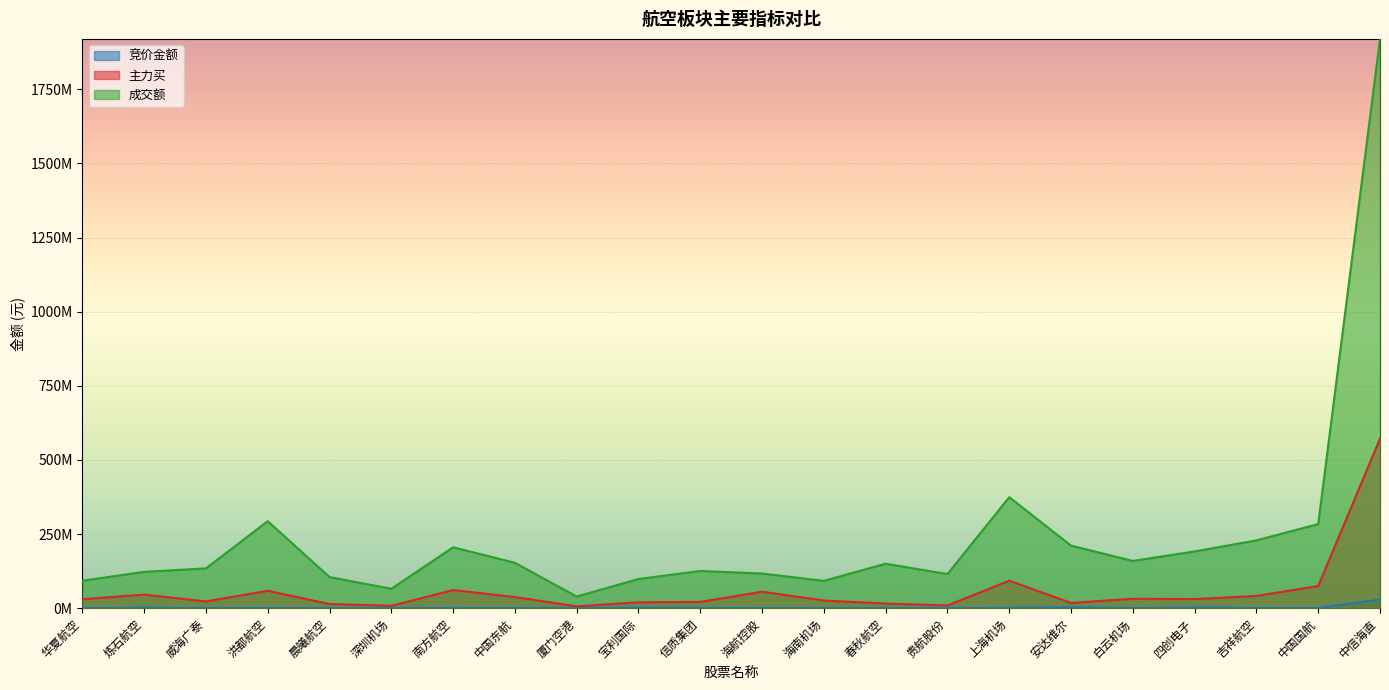

What is the highest value of the 竞价金额 series?

29712864